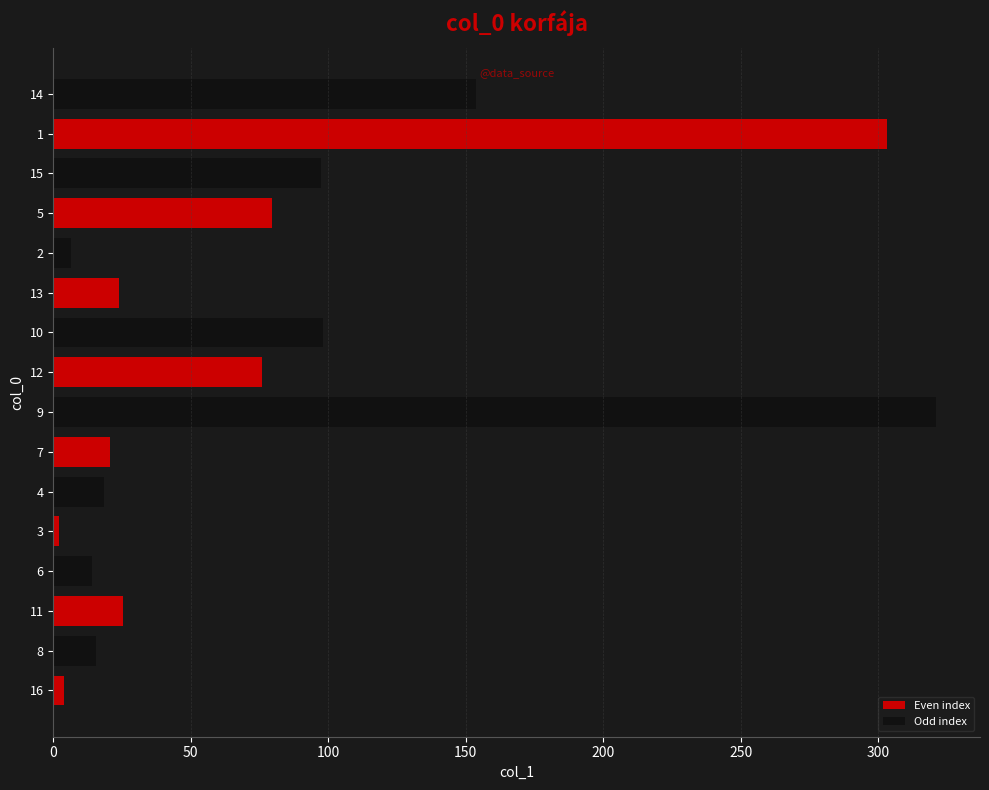

Are the bars horizontal?

Yes